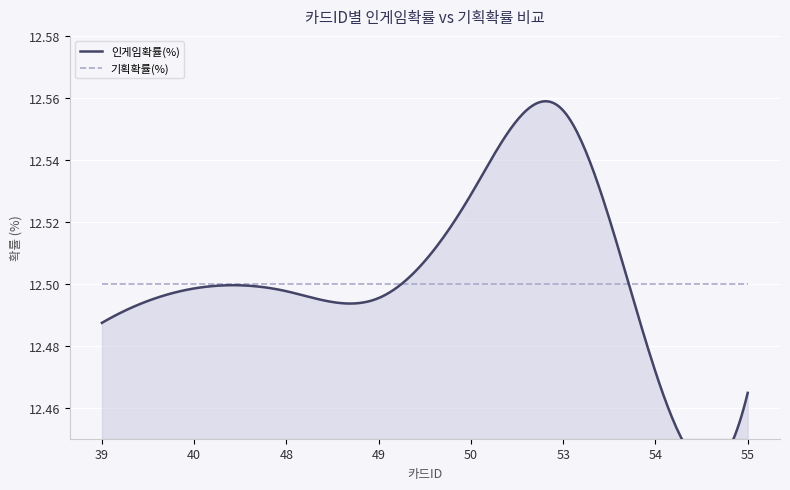

Which series changed the most between 49 and 54?

인게임확률(%)